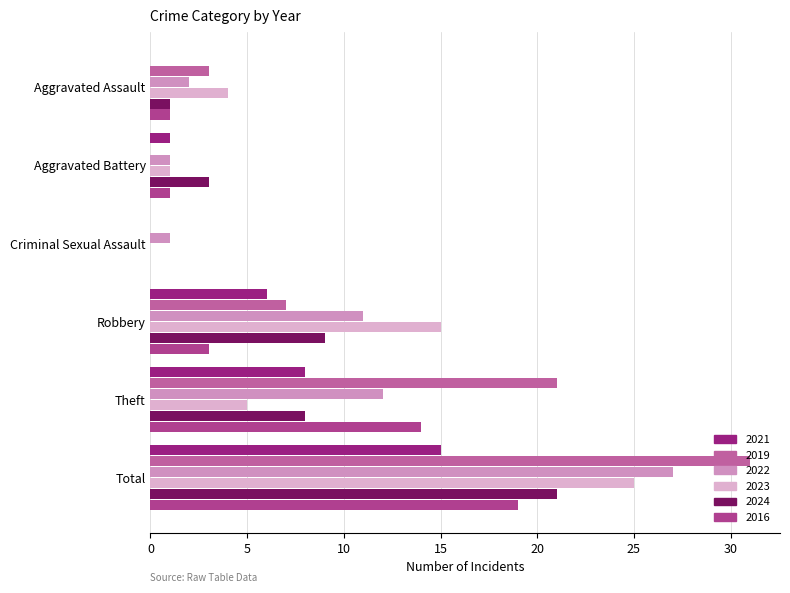

At which category is the sum across all series the highest?

Total